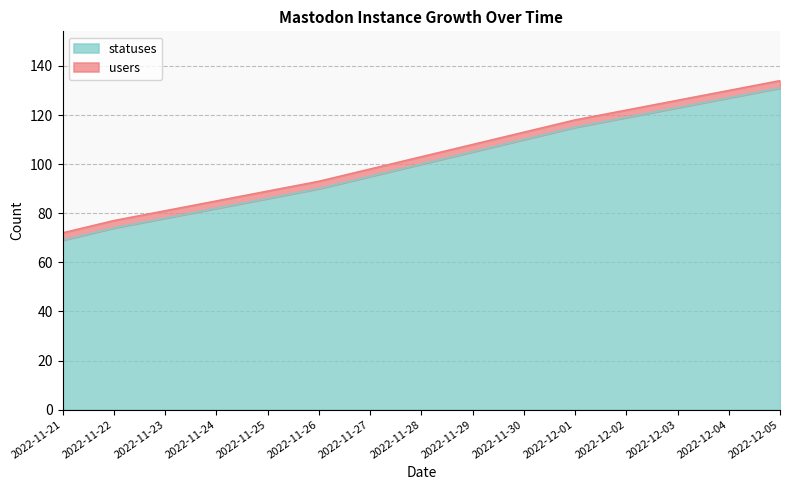

Approximately how many times larger is the value at 2022-11-24 compared to 2022-12-04?

0.6